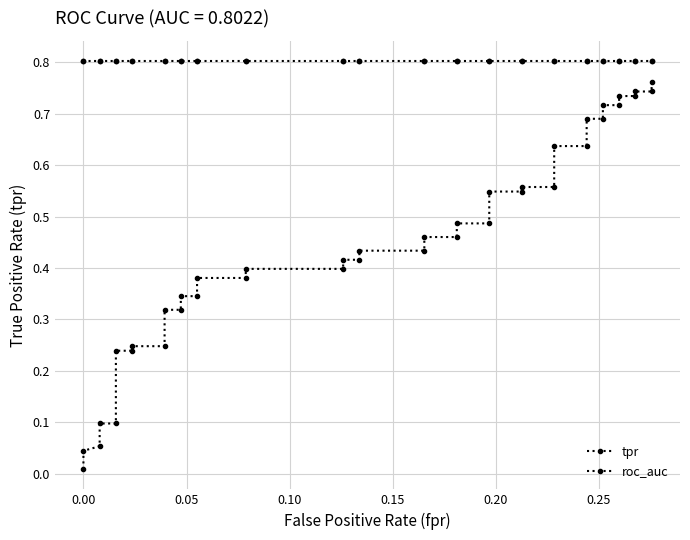

Does the chart display data point markers on the line(s)?

Yes